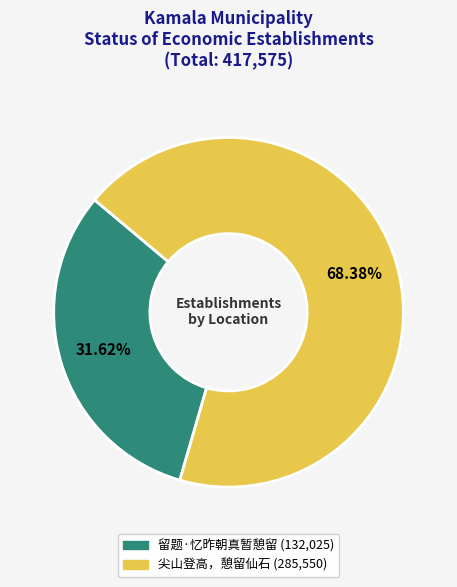

How many slices are in this pie chart?

2